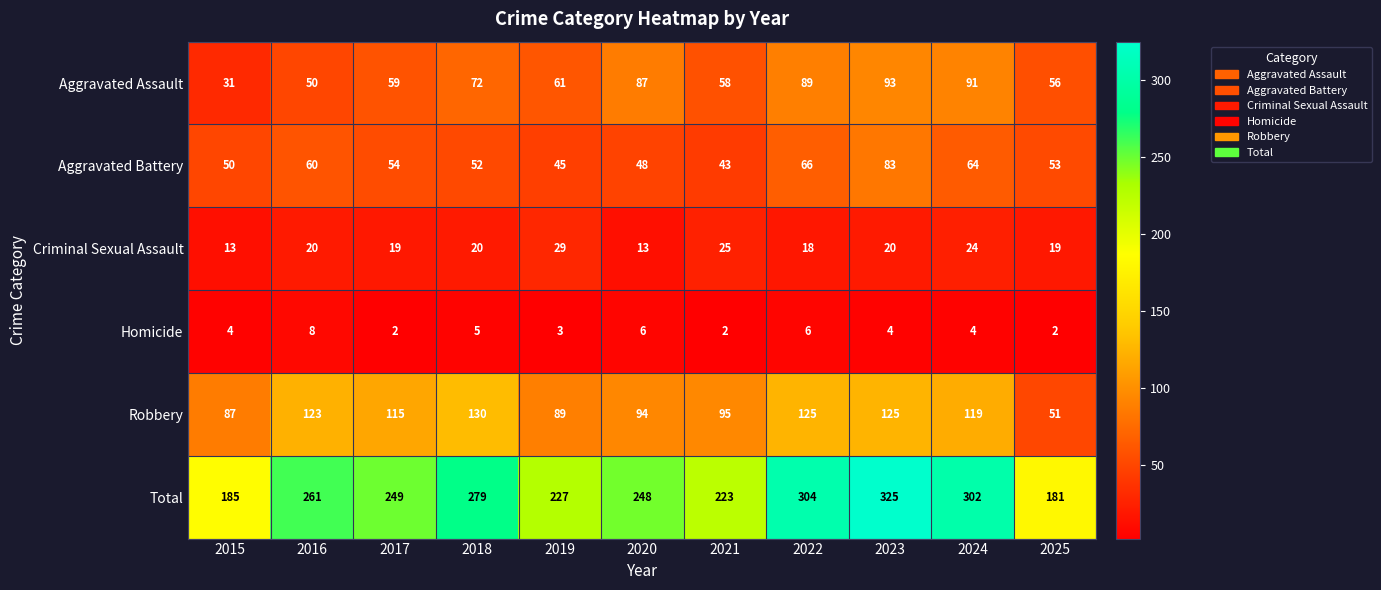

What is the difference between the highest and lowest values at 2023?

321